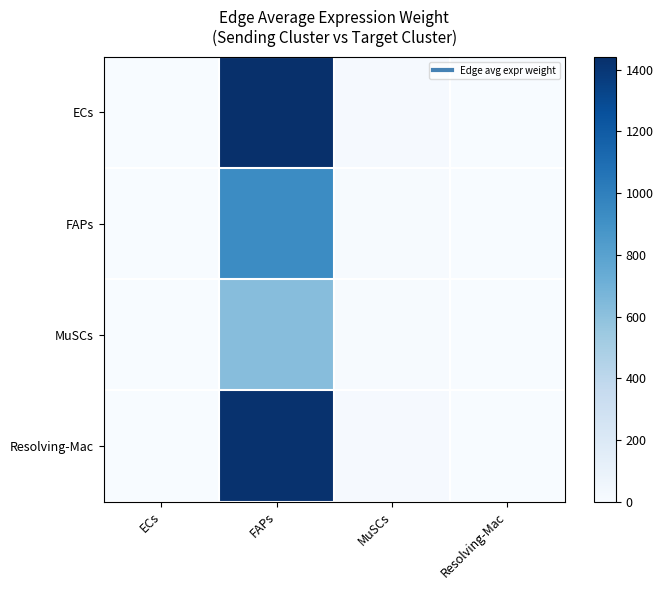

At FAPs, list the series in order from smallest to largest.

MuSCs, FAPs, Resolving-Mac, ECs